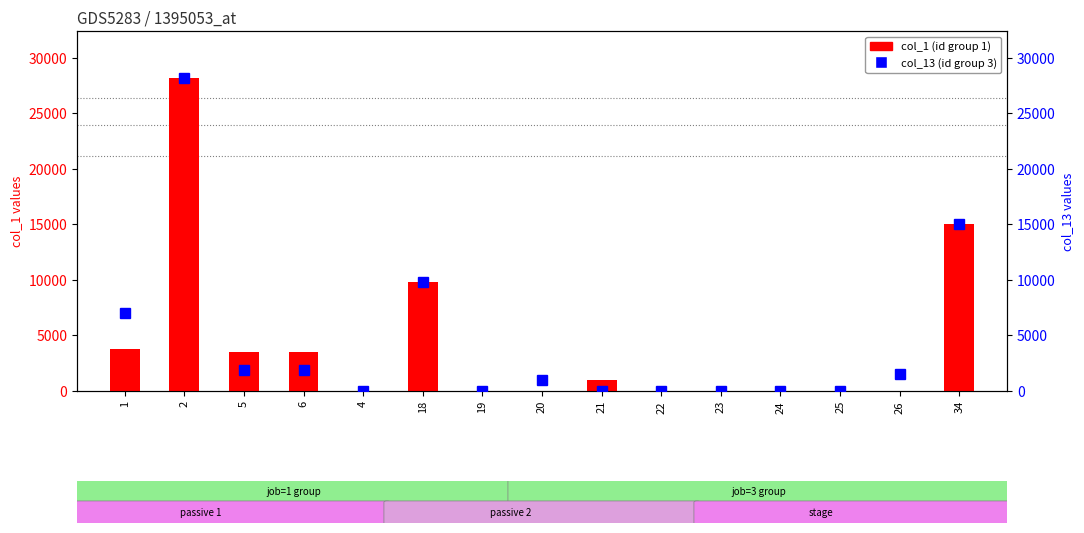

How many data points in col_13 (unit 3) are less than 1000?

7